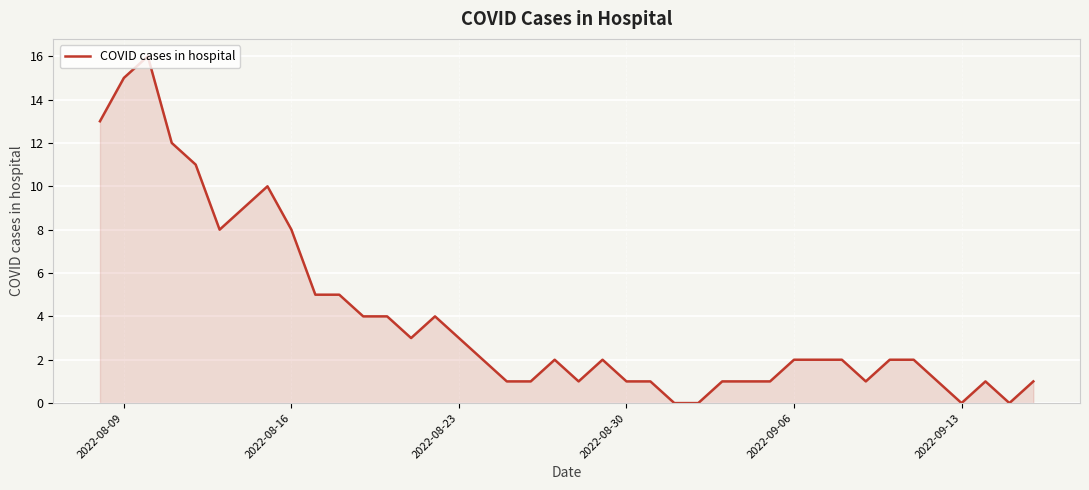

What is the difference between the maximum and minimum values?

16